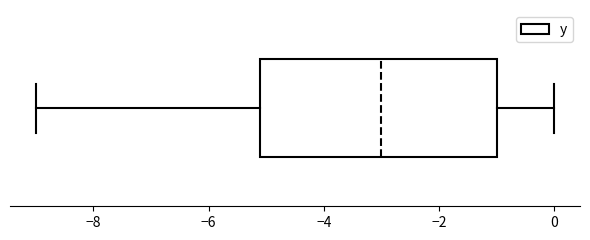

Transcribe this box plot: give where the median line is, the range the box spans, and where the two whiskers end, as read against the x-axis. The values are not printed on the chart, so give them approximately, as read against the axis.

median -3, box -5 to -1, whiskers -9 to 0